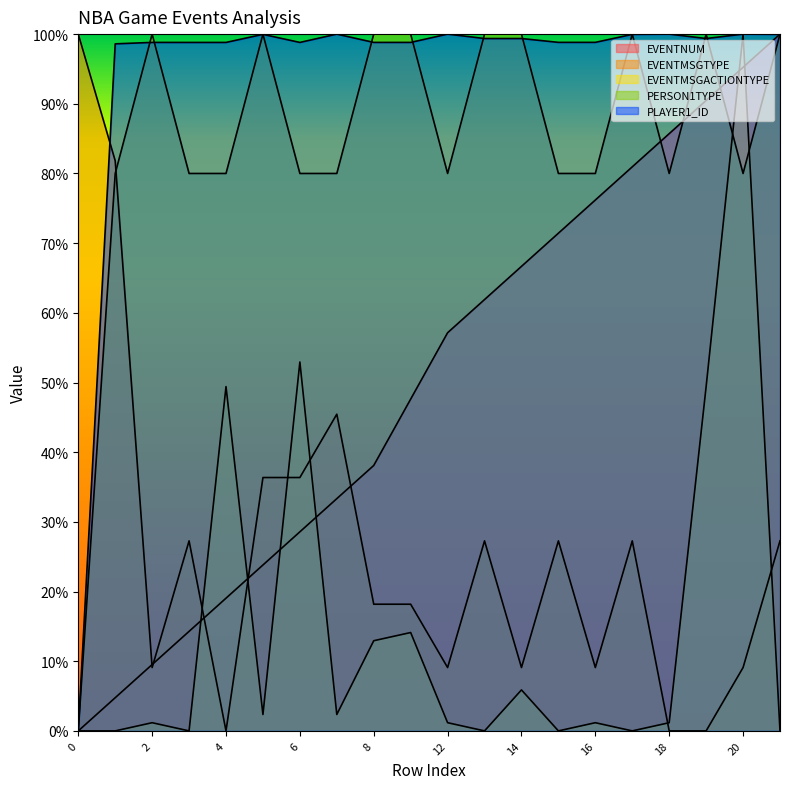

What is the value of the PLAYER1_ID point at the 20th from the left?

100.0